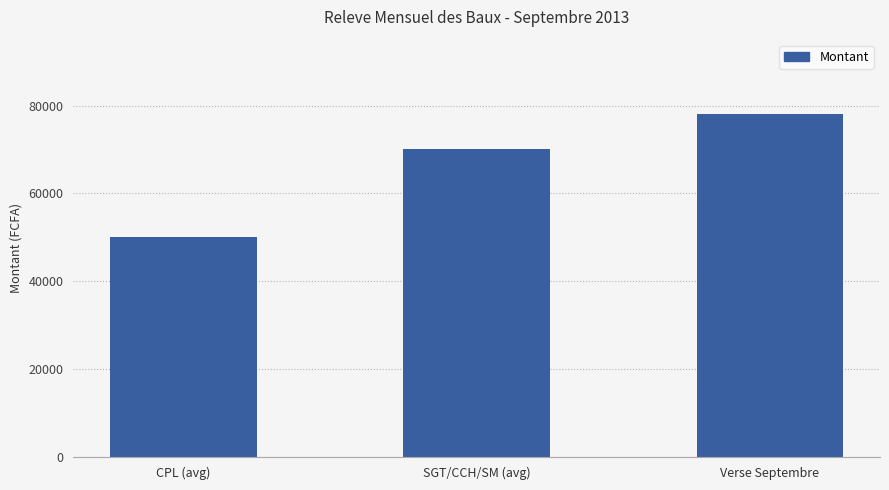

Between Verse Septembre and CPL (avg), which is larger?

Verse Septembre